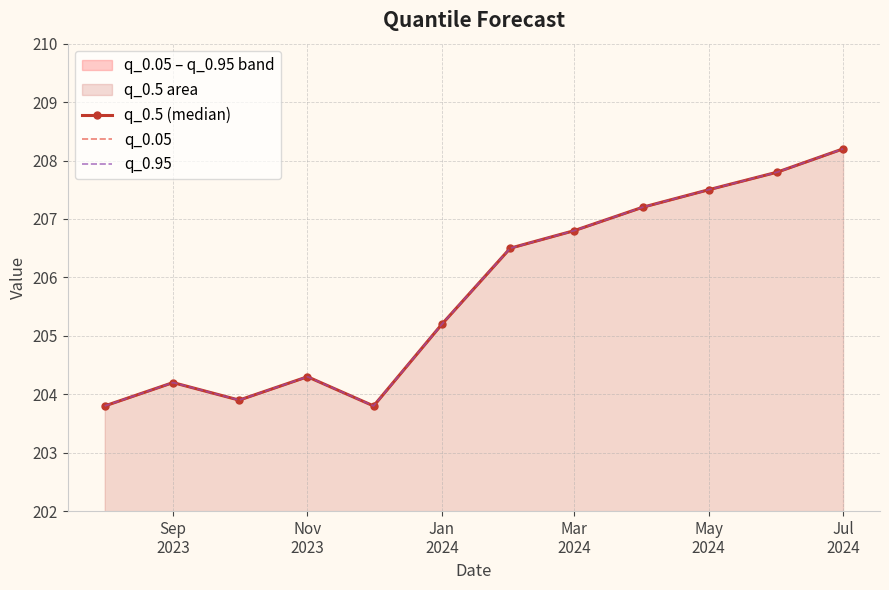

At which category is the sum across all series the highest?

Jul 2024